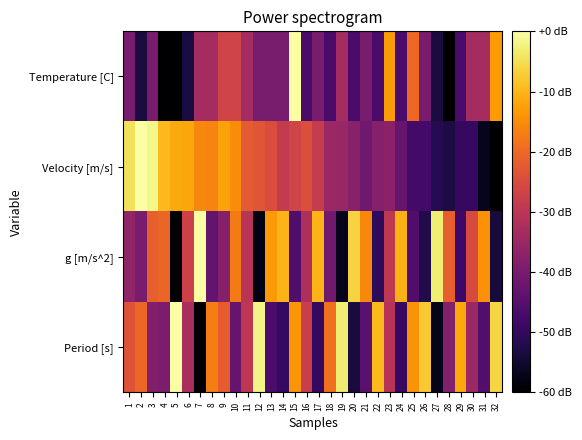

What is the total value across all series at 16?

-131.2